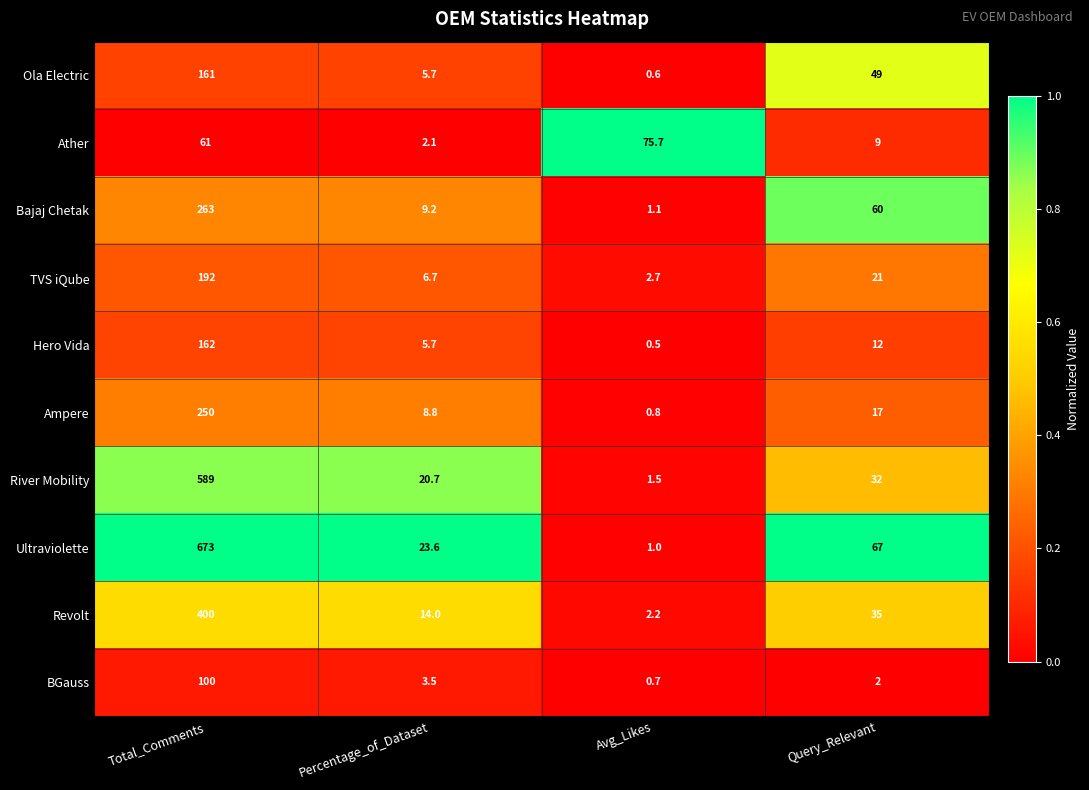

Which series has the largest total across all categories?

Ultraviolette